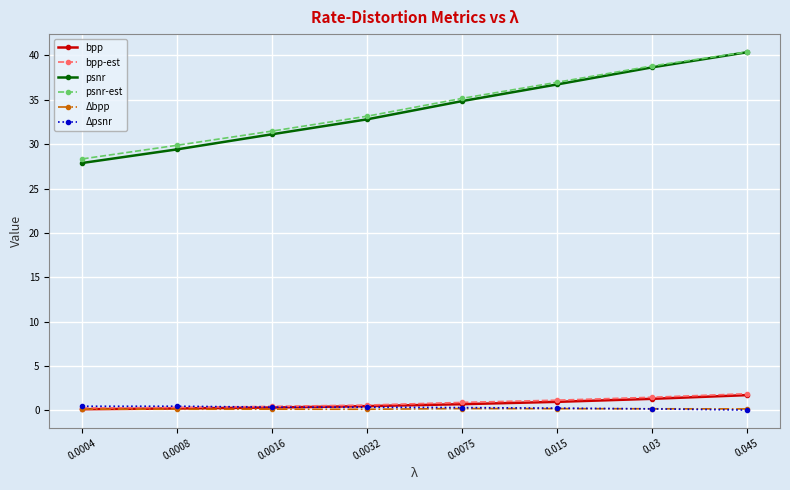

Which series has the widest spread of values?

psnr